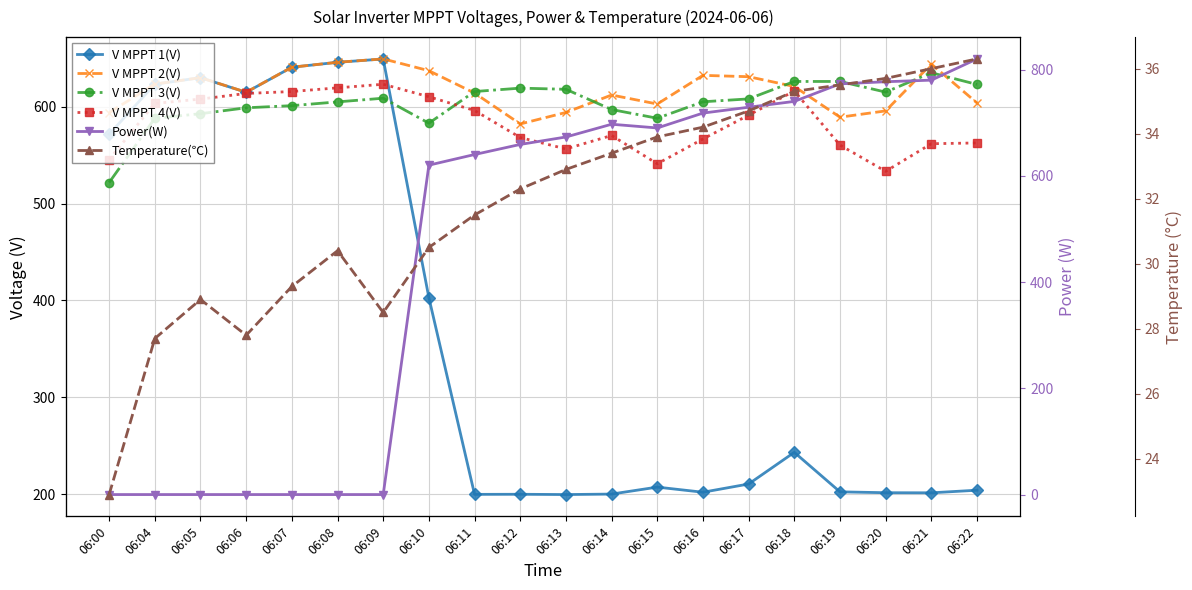

The value of V MPPT 4(V) at 06:11 is 210.0. True or false?

False